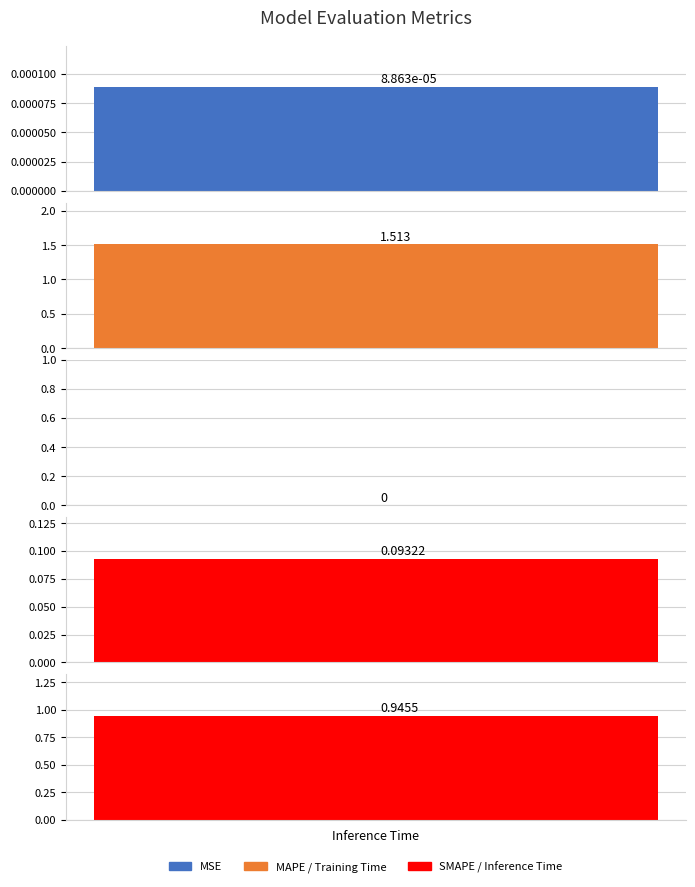

List the labels in order of value, smallest first.

SMAPE, MSE, Training Time, Inference Time, MAPE